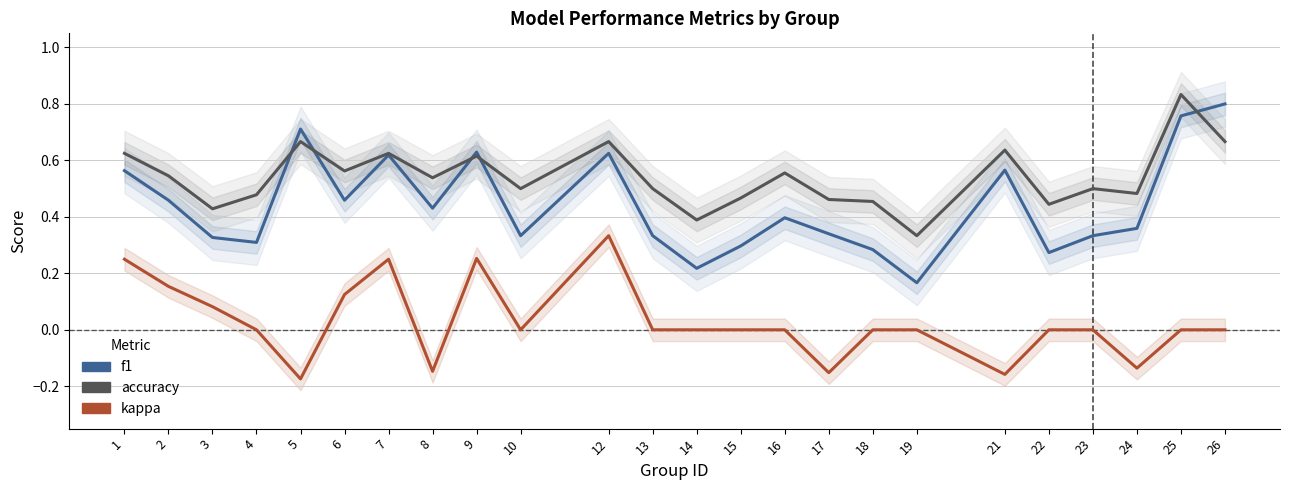

Reading left to right, extract all data points from this chart.

f1: 0.6	0.5	0.3	0.3	0.7	0.5	0.6	0.4	0.6	0.3	0.6	0.3	0.2	0.3	0.4	0.3	0.3	0.2	0.6	0.3	0.3	0.4	0.8	0.8
accuracy: 0.6	0.5	0.4	0.5	0.7	0.6	0.6	0.5	0.6	0.5	0.7	0.5	0.4	0.5	0.6	0.5	0.5	0.3	0.6	0.4	0.5	0.5	0.8	0.7
kappa: 0.2	0.2	0.1	0.0	-0.2	0.1	0.2	-0.1	0.3	0.0	0.3	0.0	0.0	0.0	0.0	-0.2	0.0	0.0	-0.2	0.0	0.0	-0.1	0.0	0.0